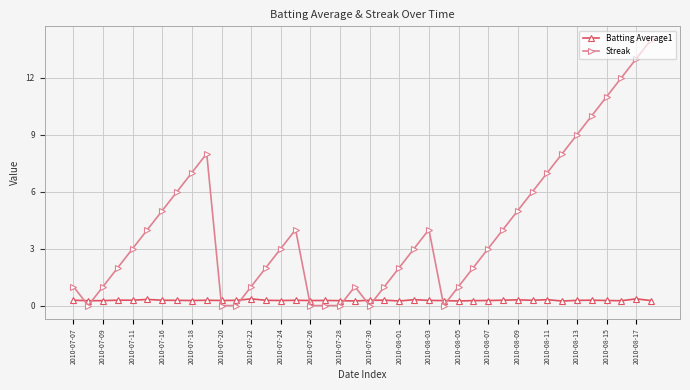

Which series has the largest total across all categories?

Streak